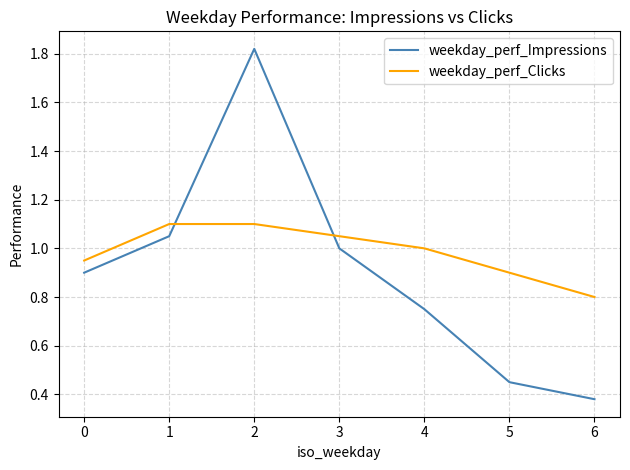

At how many categories does at least one series exceed 0?

7